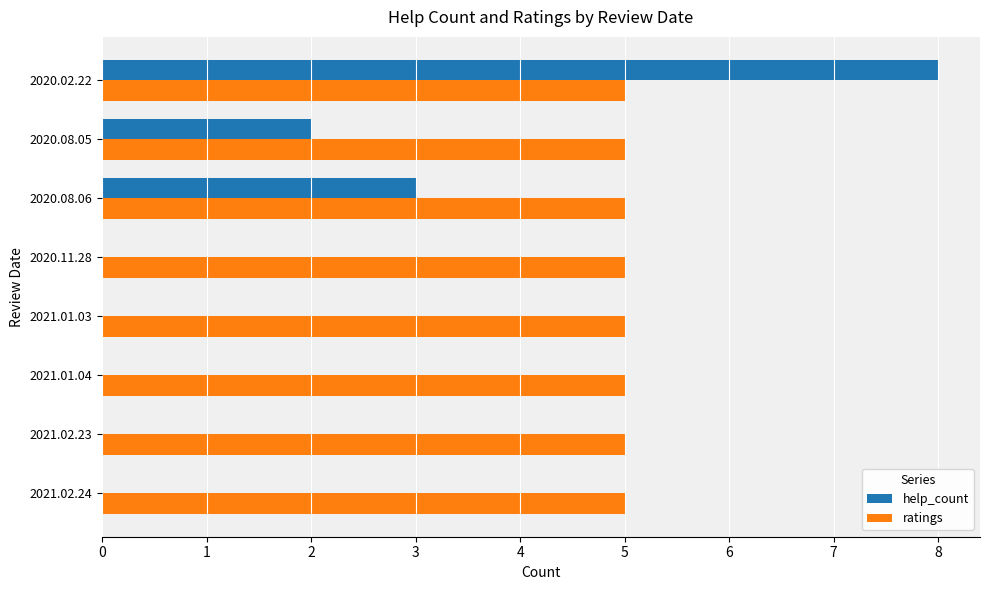

The value of help_count at 2021.02.23 is 4. True or false?

False